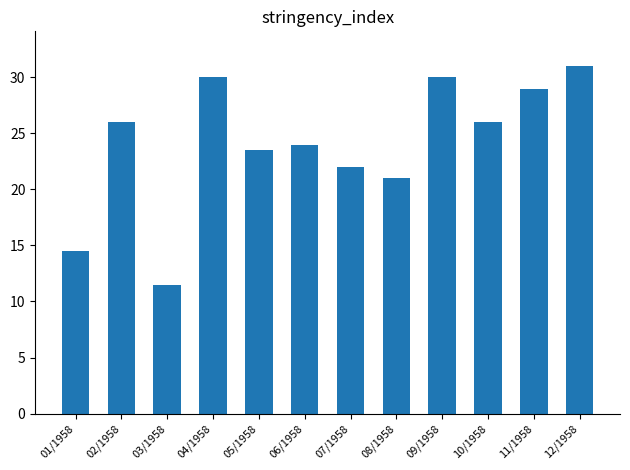

What is the greatest value displayed?

31.0